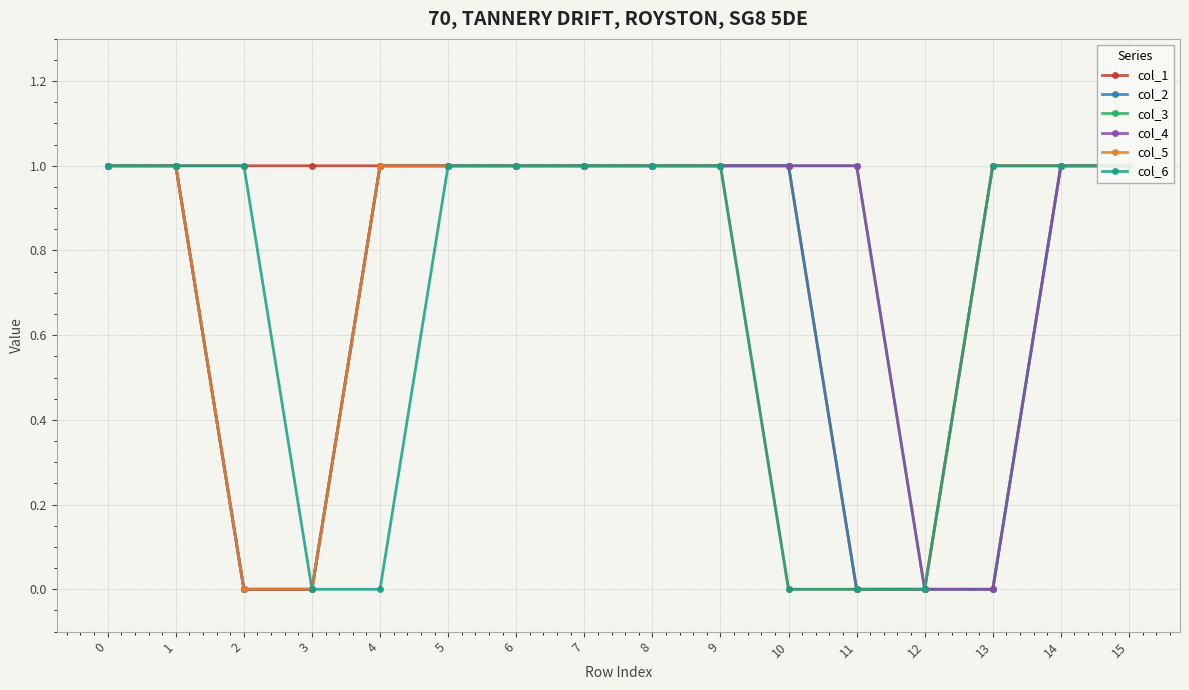

The col_3 series shows 1 at 9. True or false?

True